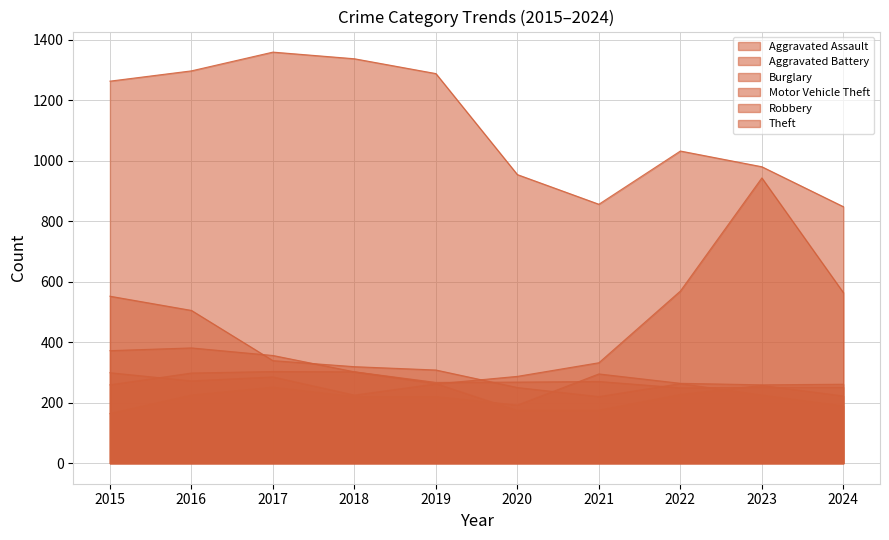

Reading left to right, list all the values displayed in this chart.

Aggravated Assault: 2015=164	2016=225	2017=251	2018=220	2019=220	2020=192	2021=295	2022=264	2023=259	2024=261
Aggravated Battery: 2015=259	2016=298	2017=303	2018=302	2019=267	2020=268	2021=270	2022=249	2023=251	2024=251
Burglary: 2015=552	2016=505	2017=339	2018=319	2019=308	2020=250	2021=220	2022=263	2023=225	2024=189
Motor Vehicle Theft: 2015=299	2016=272	2017=285	2018=225	2019=262	2020=287	2021=332	2022=569	2023=943	2024=564
Robbery: 2015=372	2016=381	2017=356	2018=302	2019=263	2020=174	2021=175	2022=227	2023=257	2024=222
Theft: 2015=1263	2016=1297	2017=1359	2018=1337	2019=1288	2020=954	2021=856	2022=1032	2023=980	2024=848